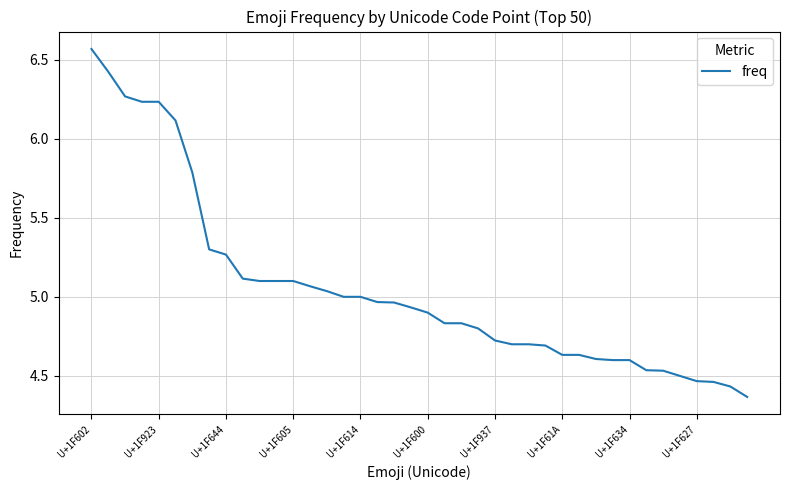

What is the difference between the maximum and minimum values?

2.2